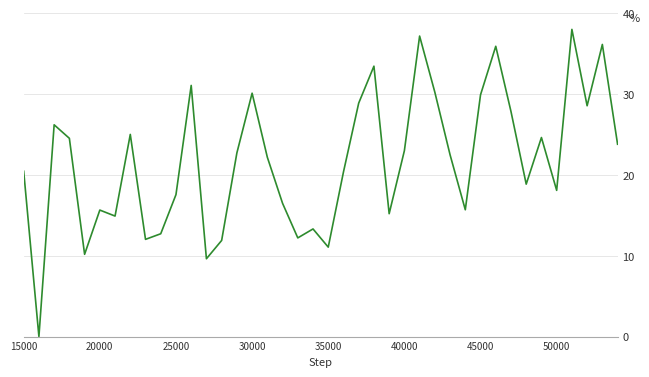

What is the maximum value shown in the chart?

38.0